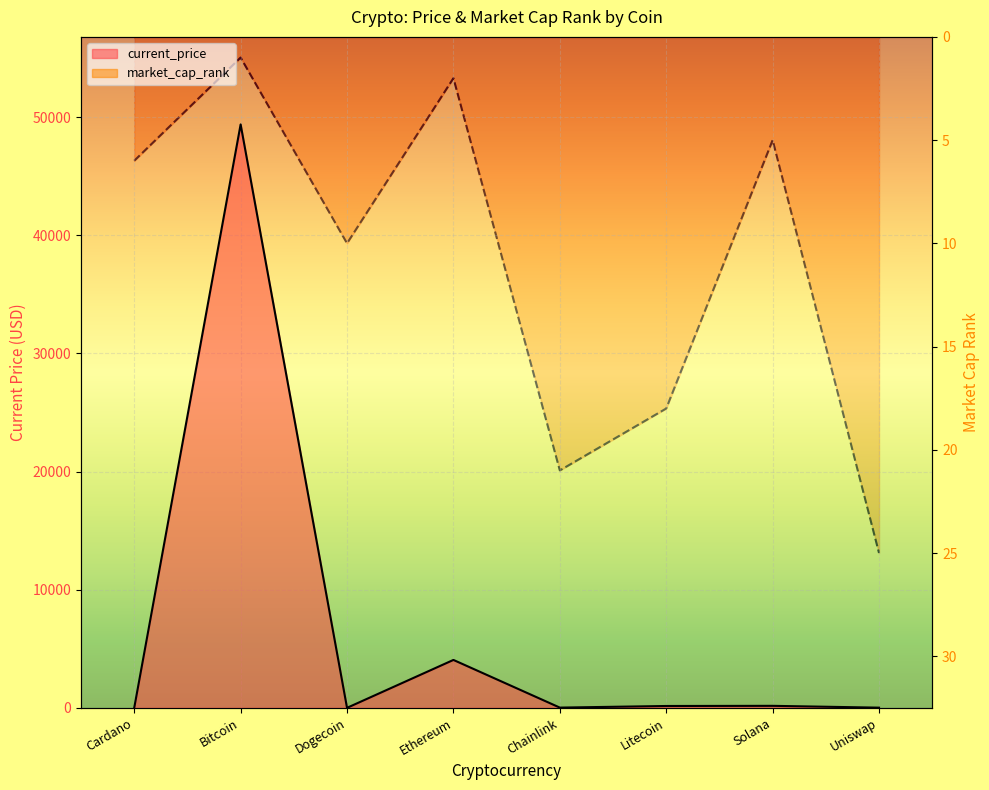

True or false: current_price and market_cap_rank cross at least once.

True